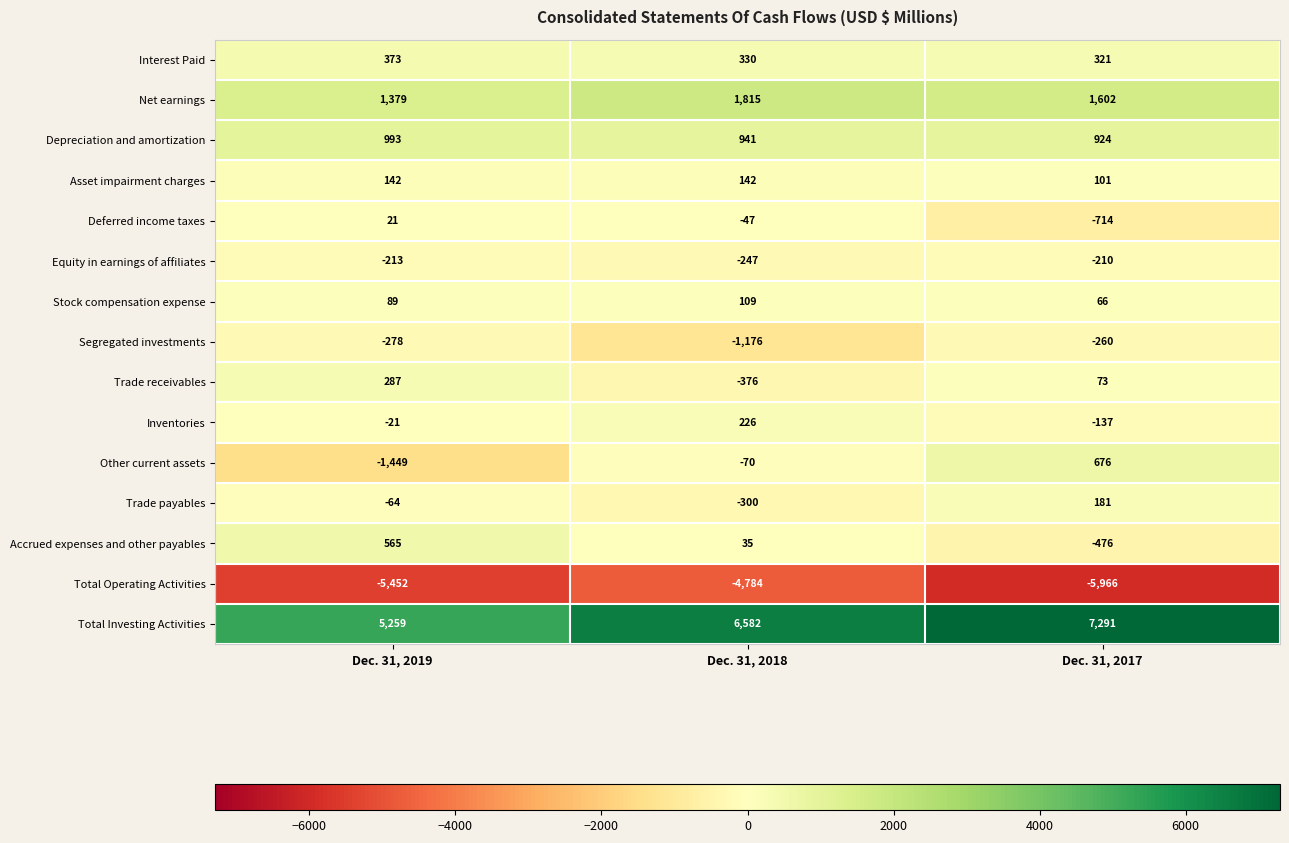

The Net earnings series shows 792 at Dec. 31, 2017. True or false?

False